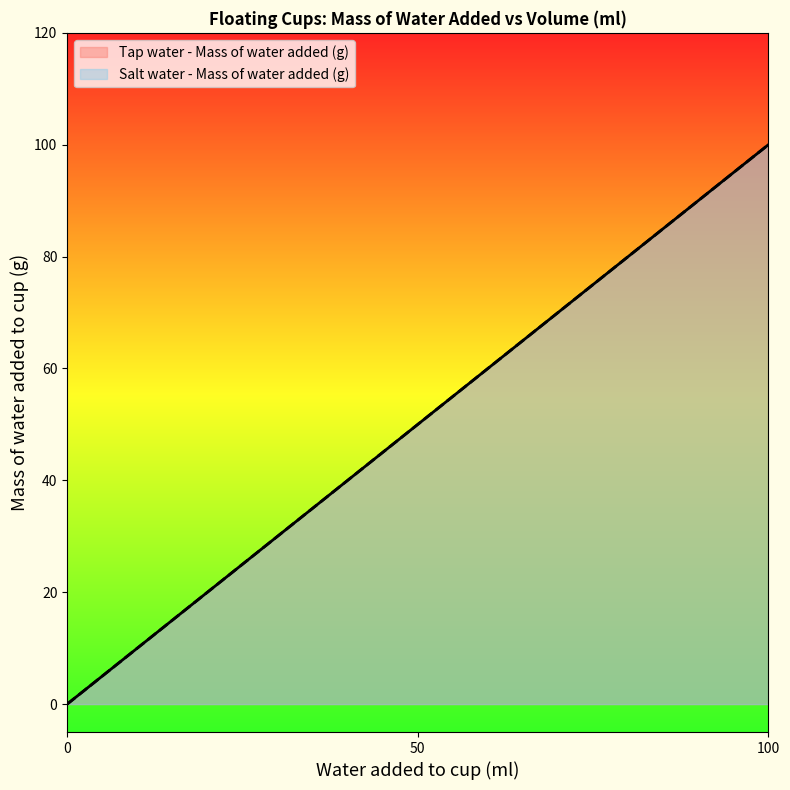

What is the maximum value for Tap water - Mass of water added (g)?

100